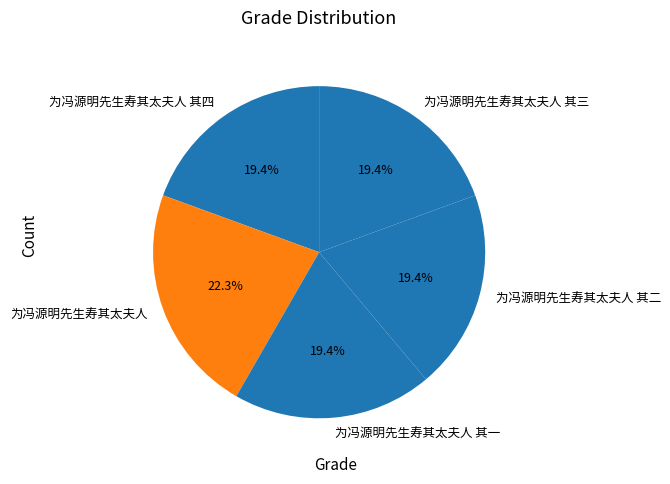

What is the largest slice in the pie chart?

为冯源明先生寿其太夫人